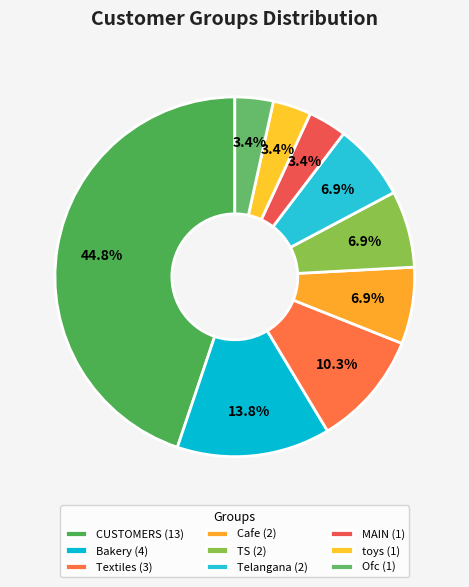

How many segments does this pie chart have?

9